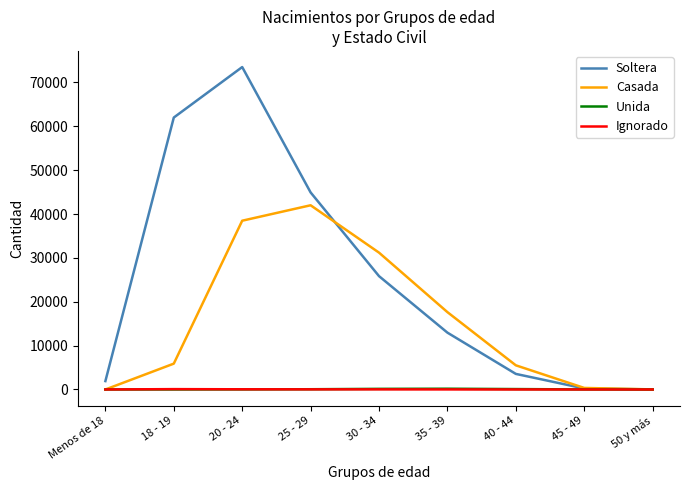

Is the value of Casada at 20 - 24 greater than the value of Soltera at 18 - 19?

No